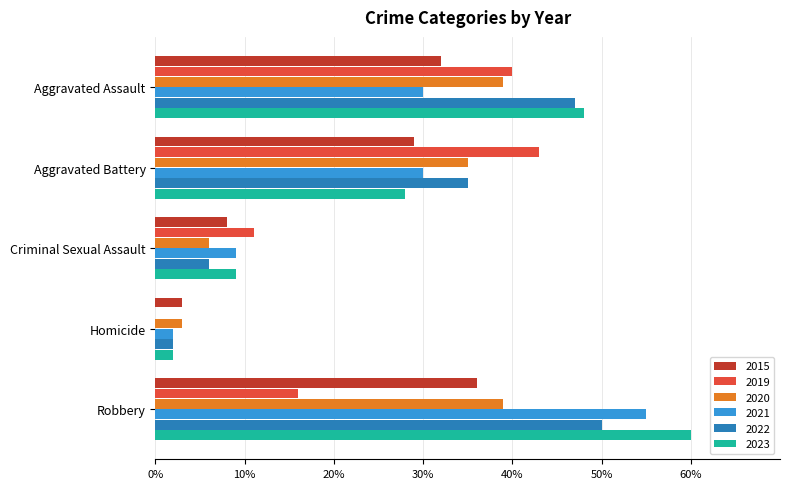

True or false: 2020 has a value of 39 at Robbery.

True